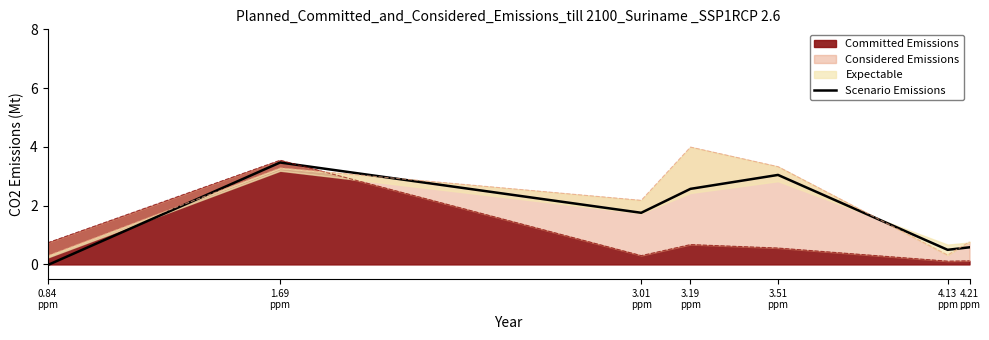

What position from the left is 3.51
ppm?

5